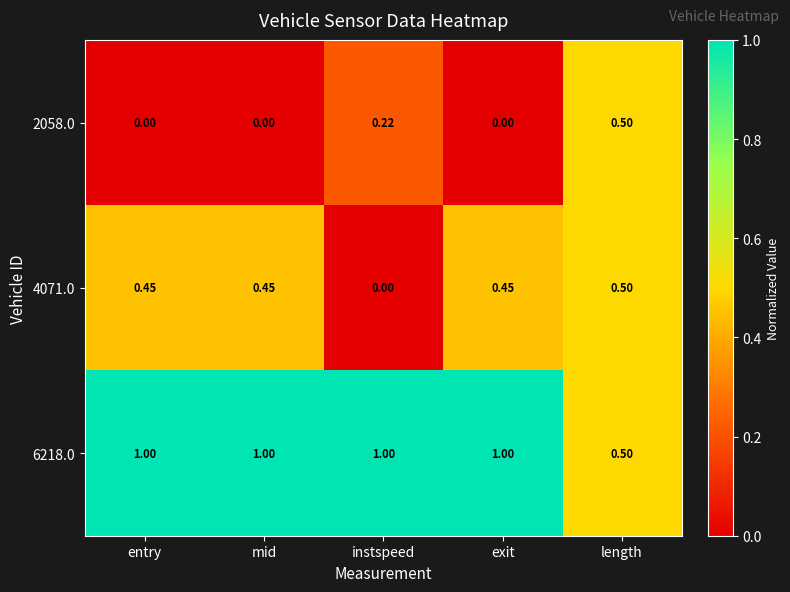

How many series are shown in this chart?

3